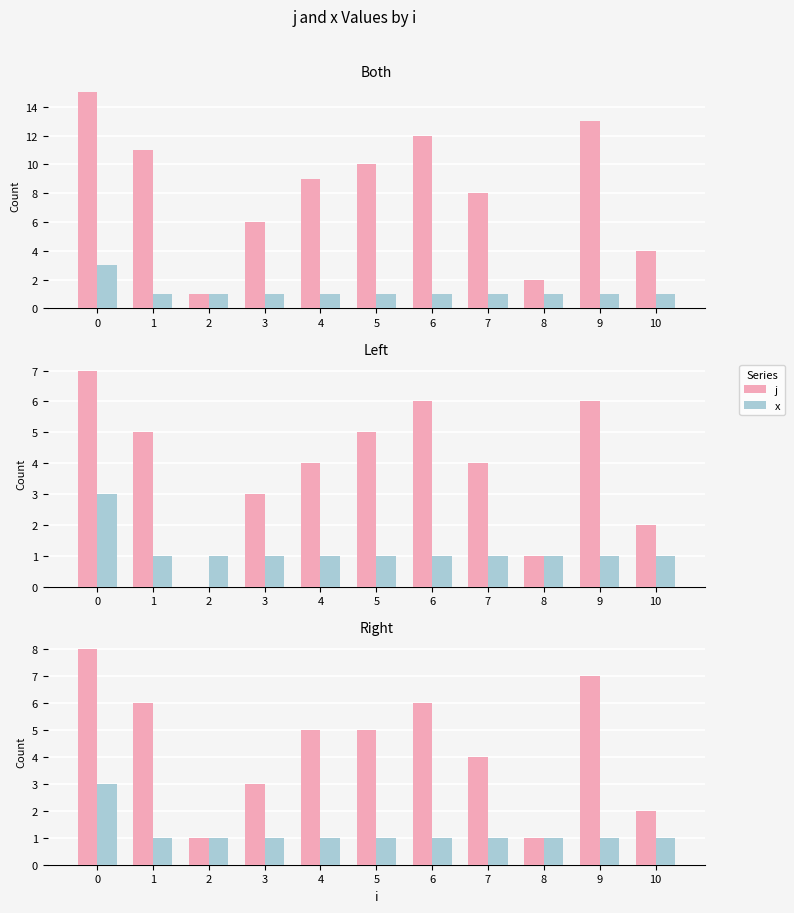

Count the j values in the range 2 to 6.

7